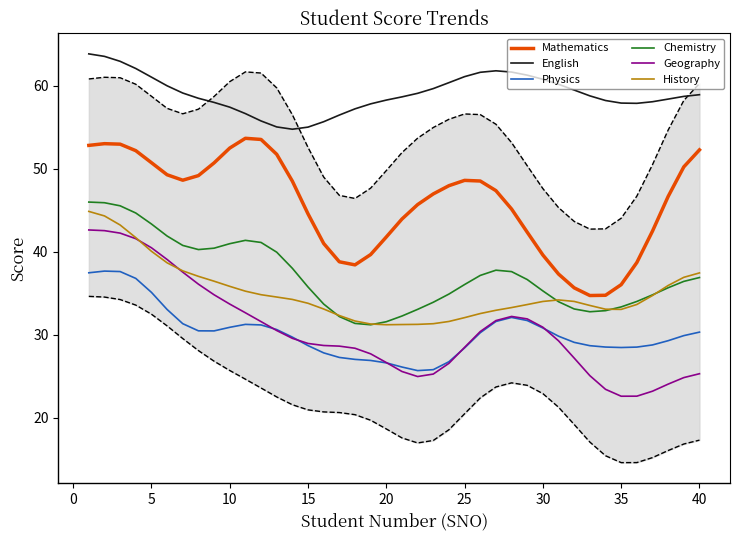

How many distinct data groups are displayed?

6